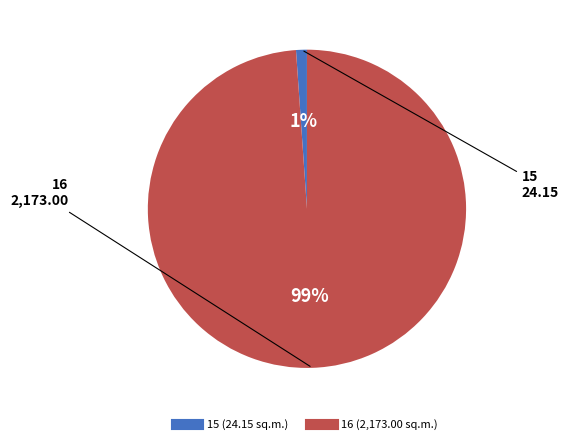

To the nearest percent, what is the difference between the 15 and 16 slice percentages?

98%